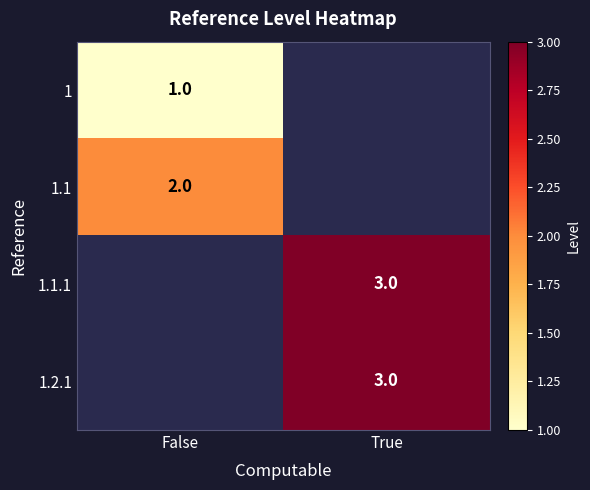

The value of 1.1.1 at True is 1. True or false?

False